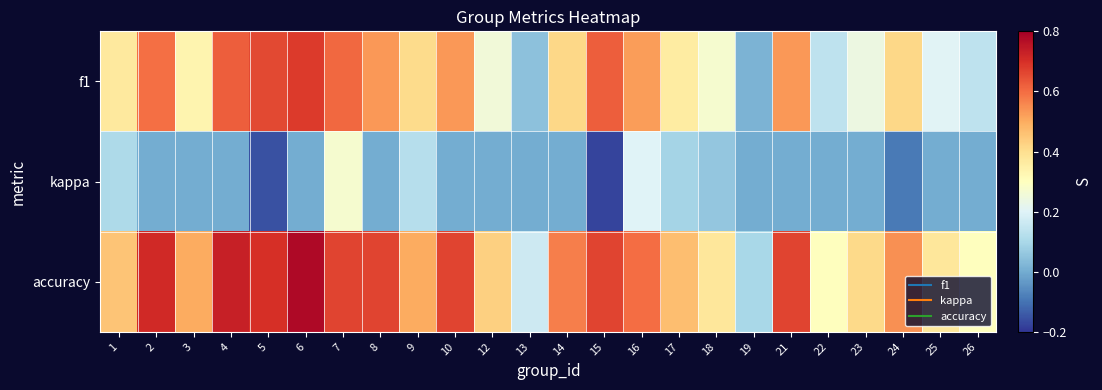

Which series changed the most between 1 and 24?

kappa